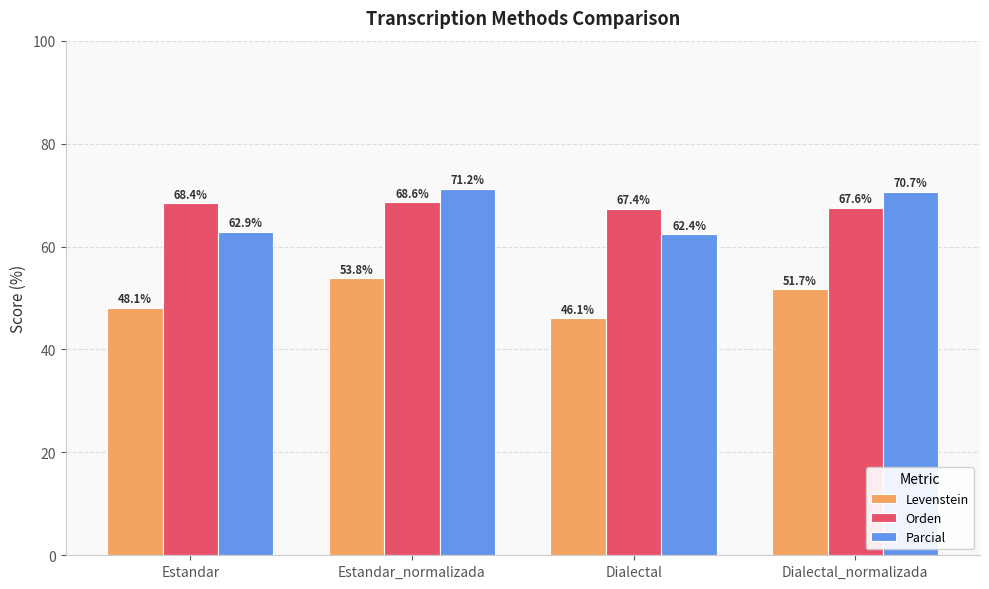

What value does the Levenstein series have at Dialectal_normalizada?

51.7